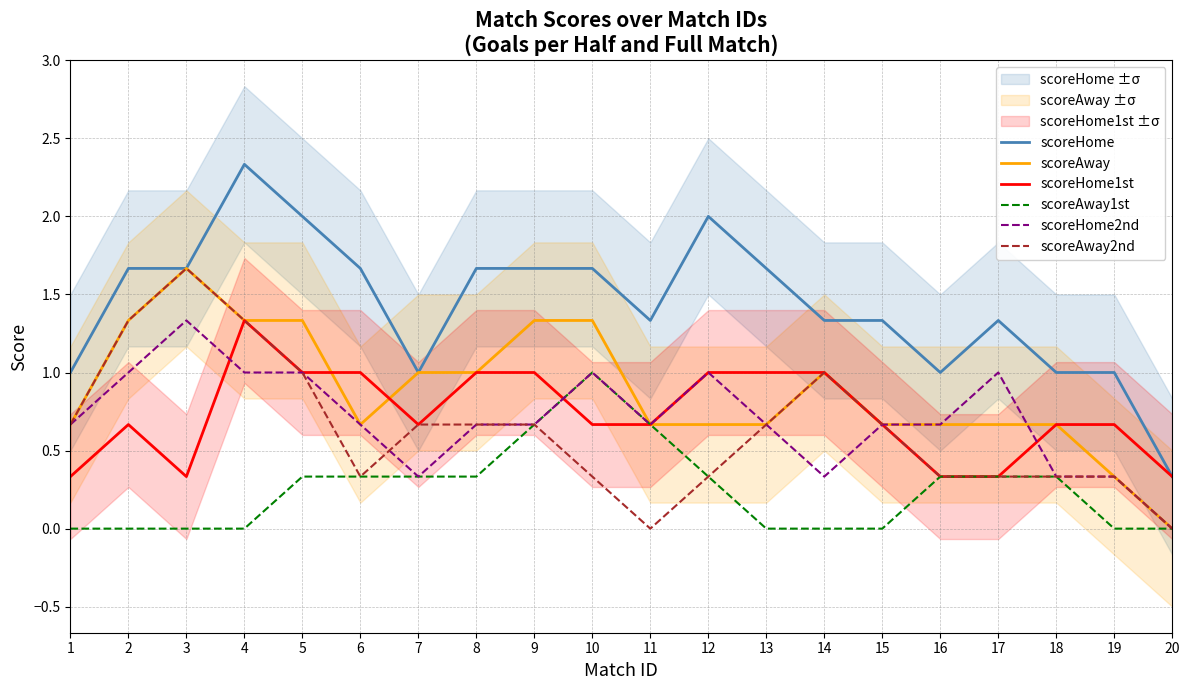

How many data points in scoreAway are above 0?

19